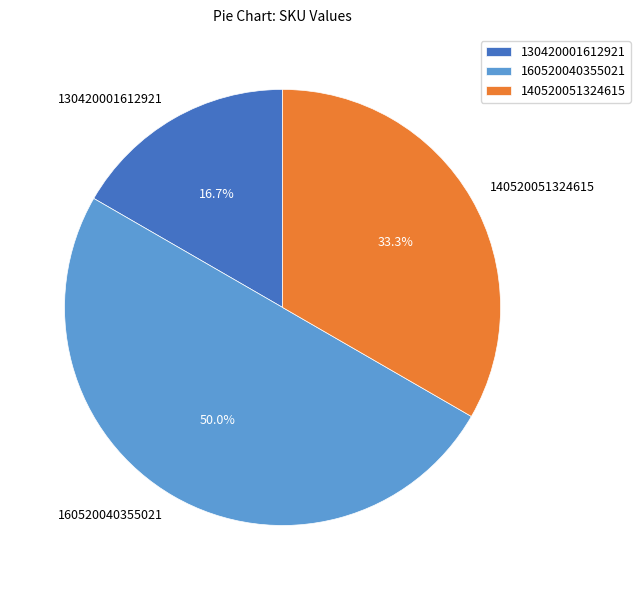

To the nearest percent, what is the average slice percentage?

33%